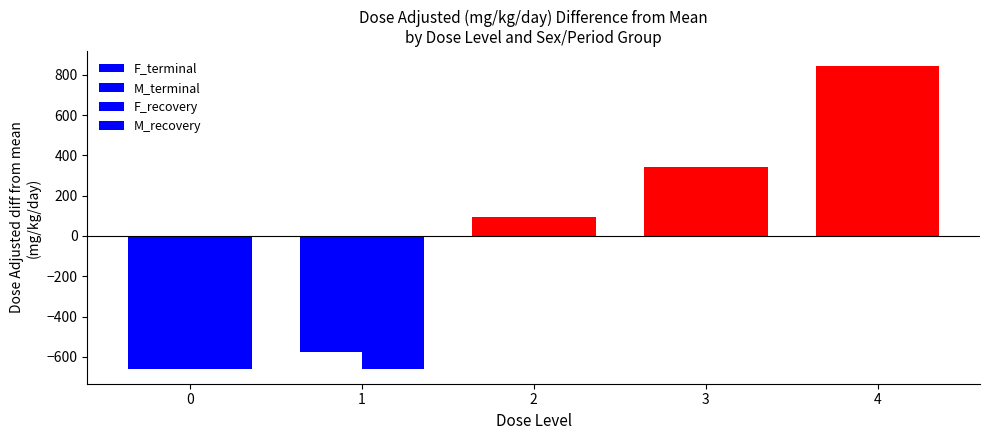

Count the number of data series in this chart.

4